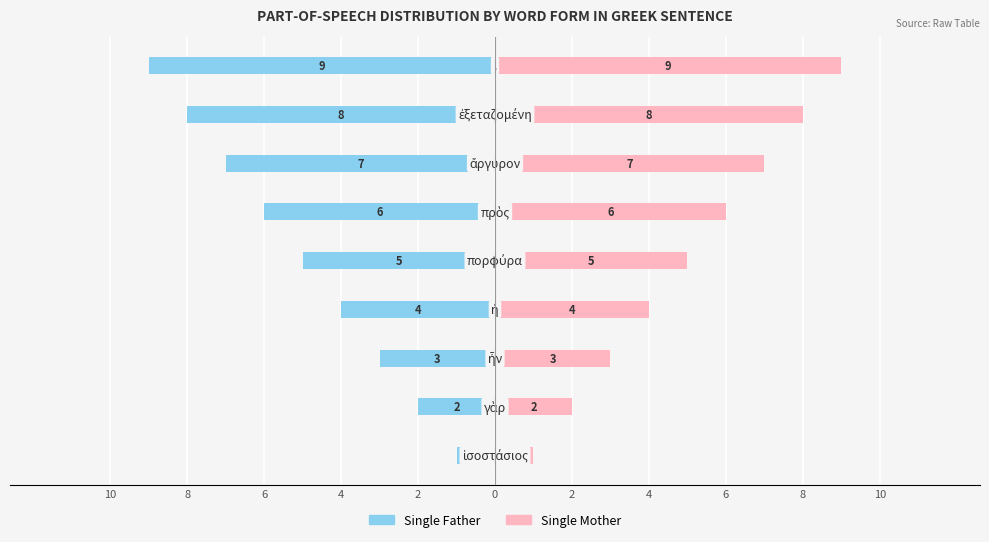

Reading left to right, extract all data points from this chart.

Single Father: -1	-2	-3	-4	-5	-6	-7	-8	-9
Single Mother: 1	2	3	4	5	6	7	8	9